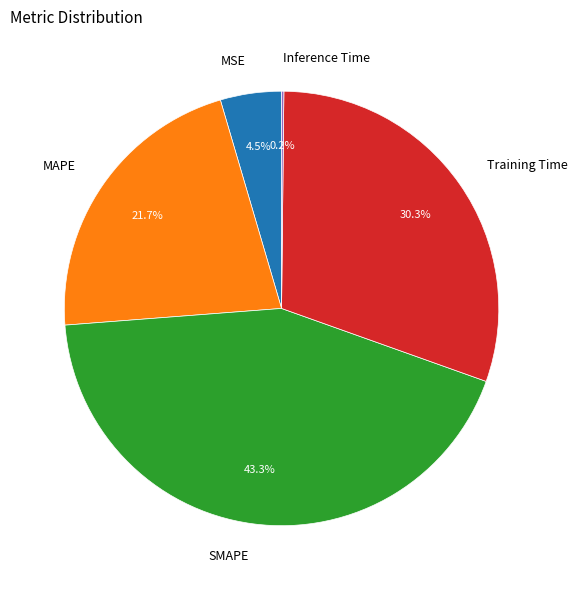

Between MAPE and SMAPE, which is larger?

SMAPE